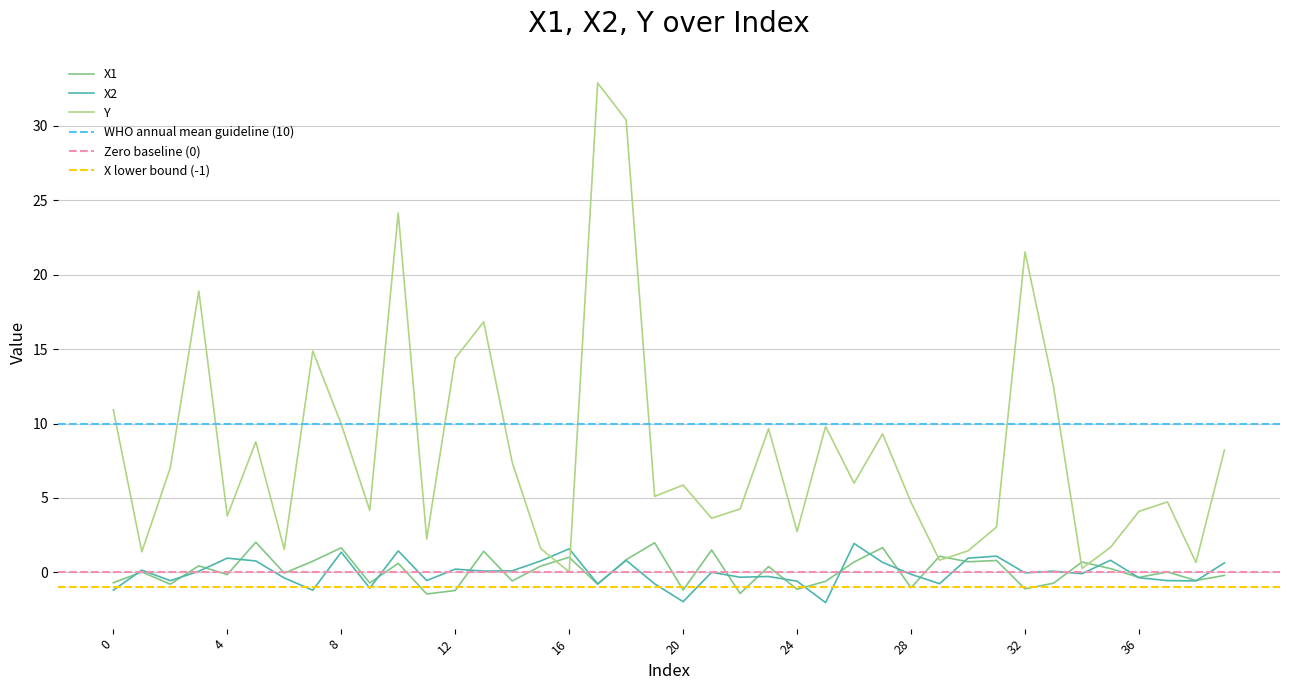

How many values in the X1 series exceed 0?

21